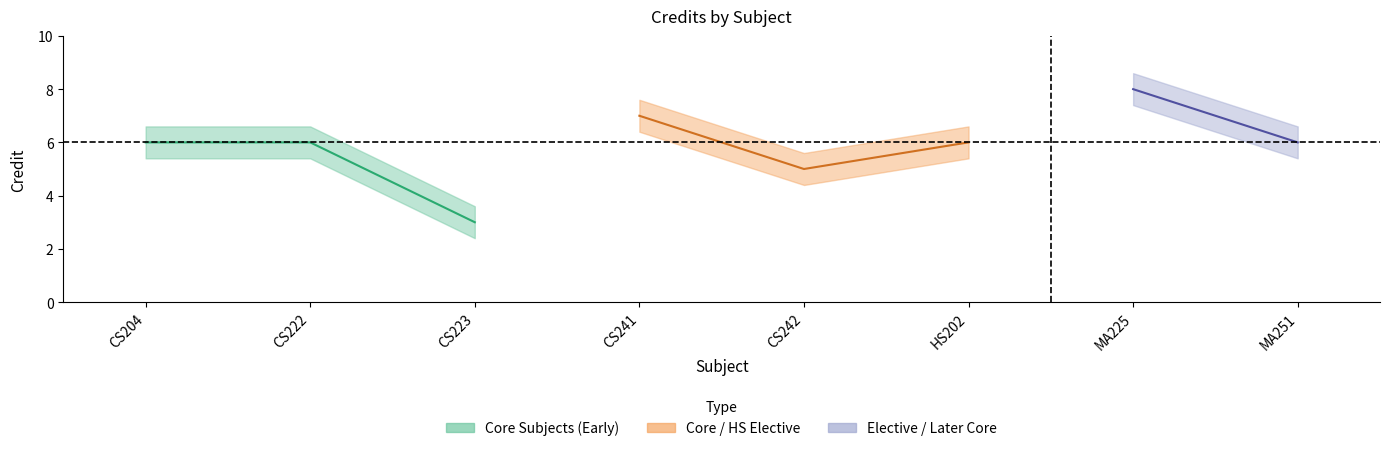

Where is the data nearest to the value 5?

CS242